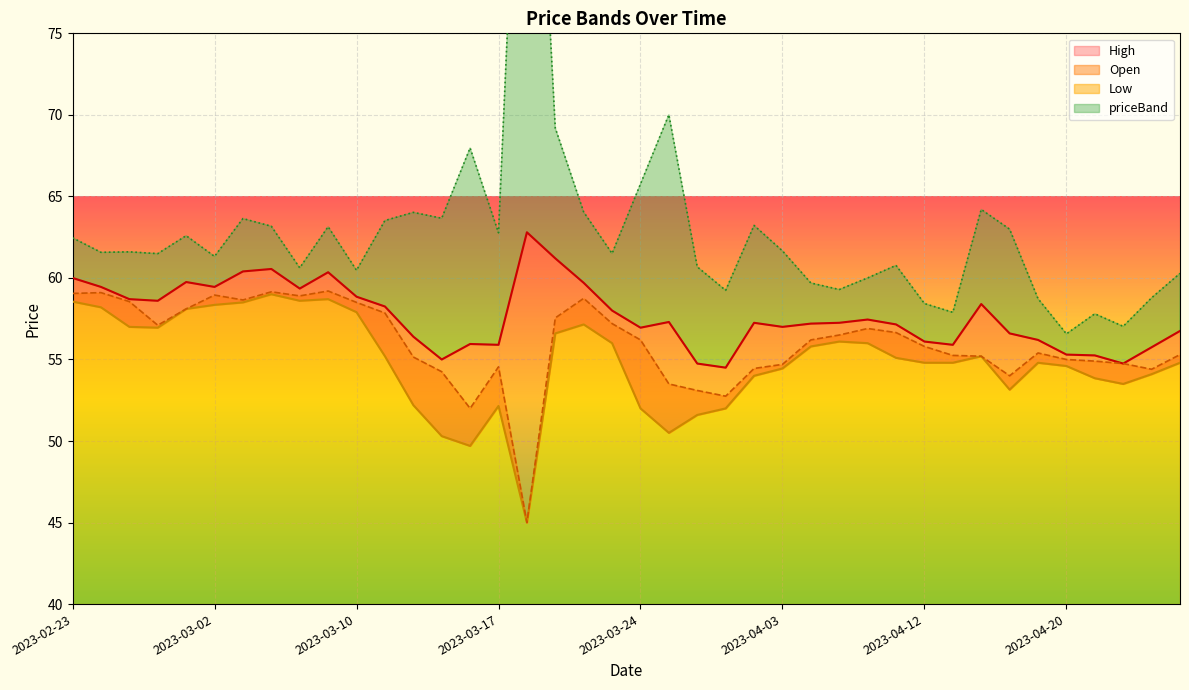

True or false: Open has a value of 59.0 at 2023-03-02.

True